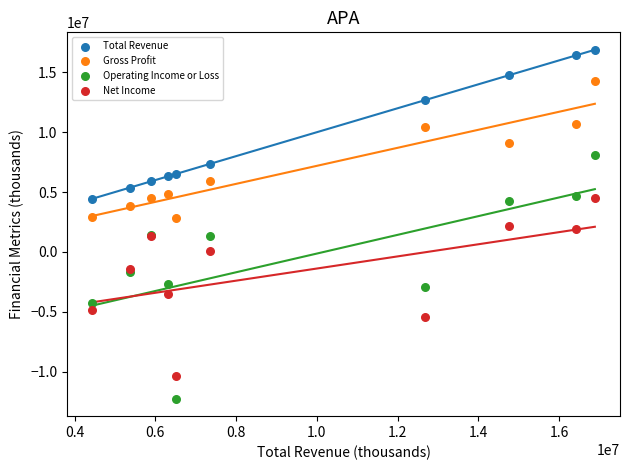

Which series has the largest Y range (max minus min)?

Operating Income or Loss